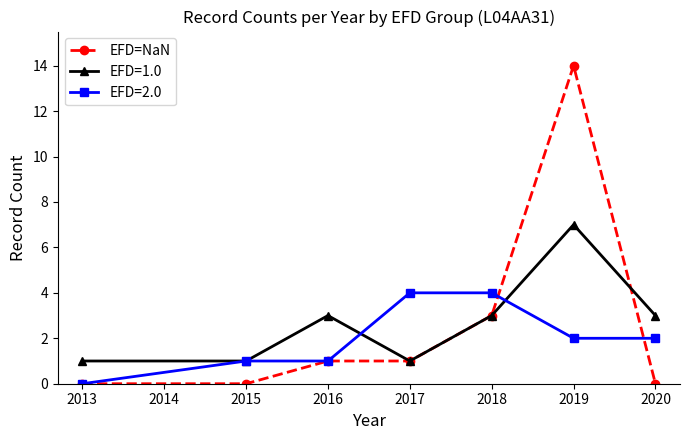

The EFD=NaN series shows 9 at 2020. True or false?

False